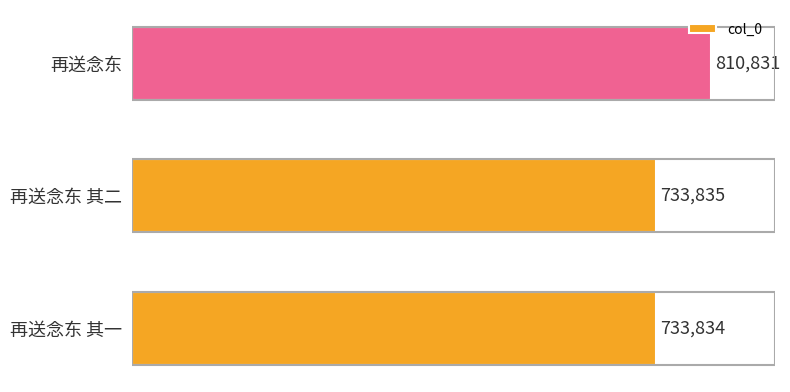

What is the difference between the maximum and minimum values?

76997